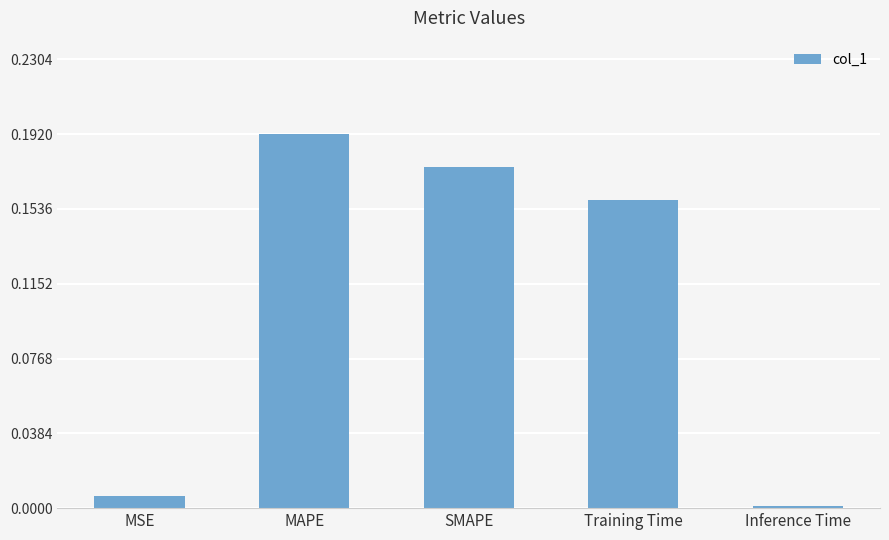

Which has a higher value, MSE or MAPE?

MAPE